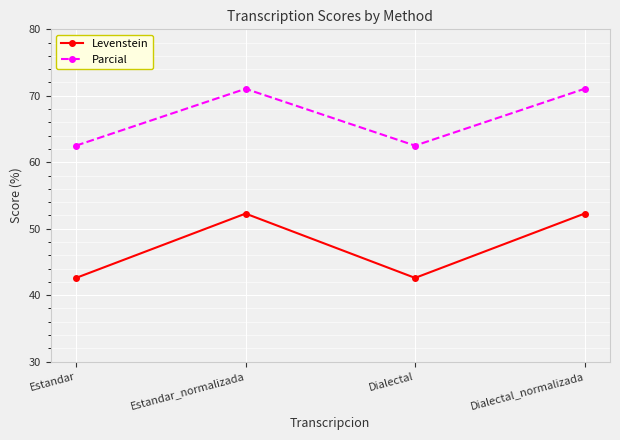

True or false: Levenstein and Parcial cross at least once.

False